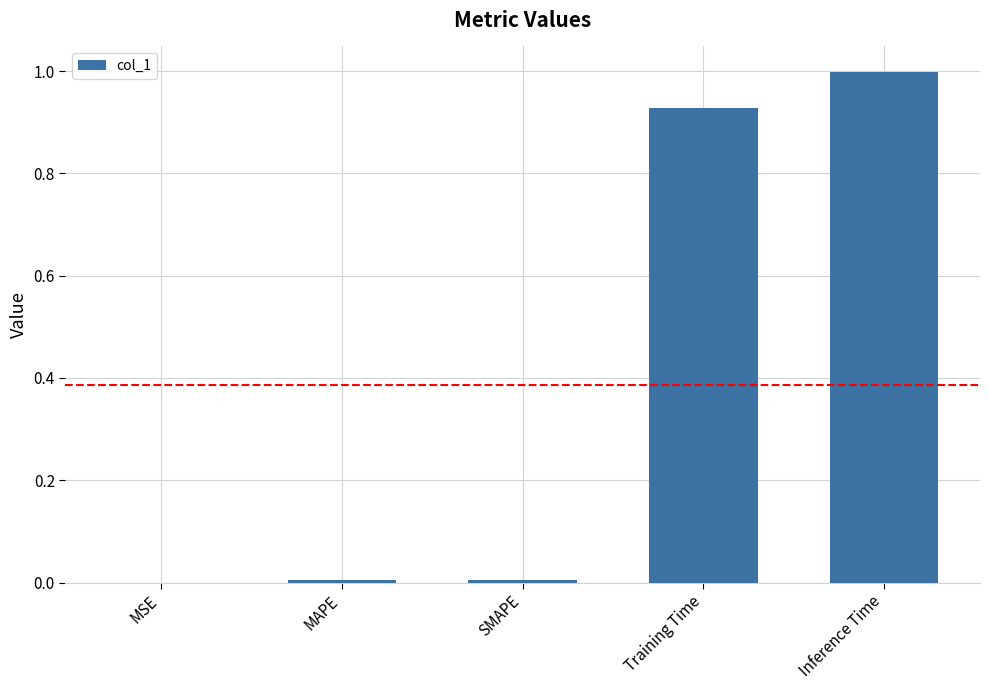

Which label corresponds to the largest value in the chart?

Inference Time